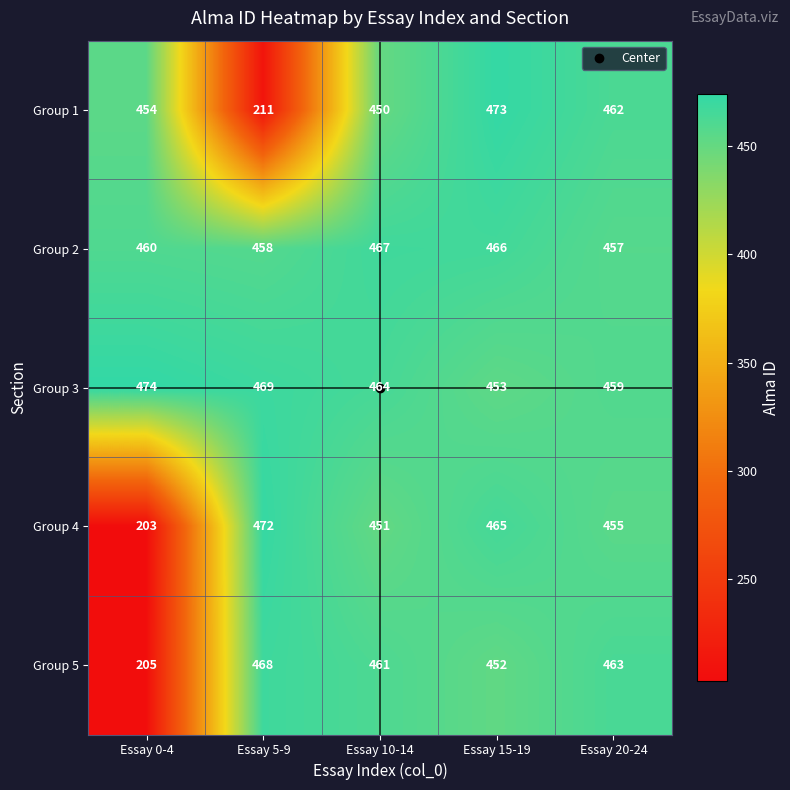

At which label does Group 5 first exceed 461?

Essay 5-9